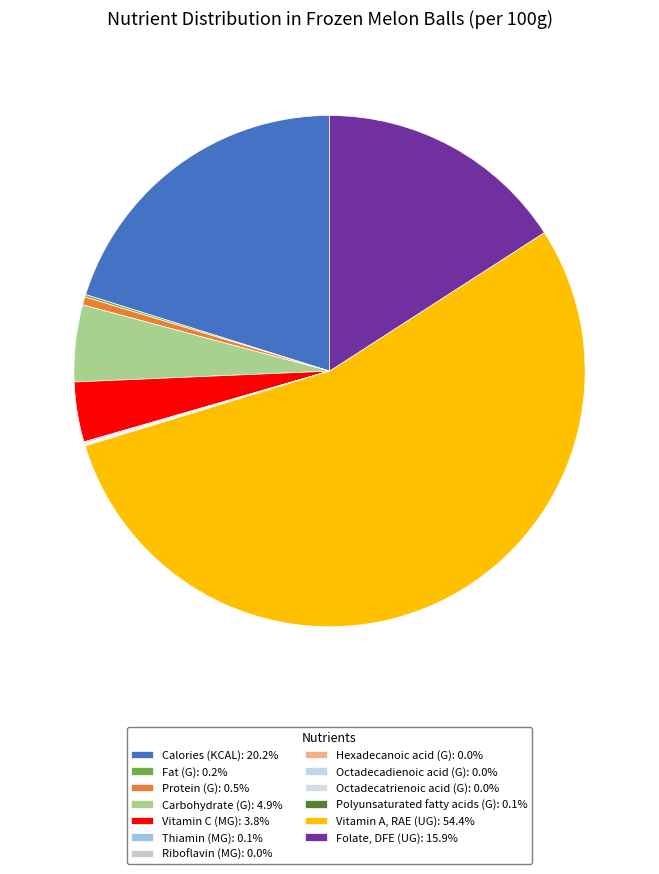

Which slice is the largest?

Vitamin A, RAE (UG)